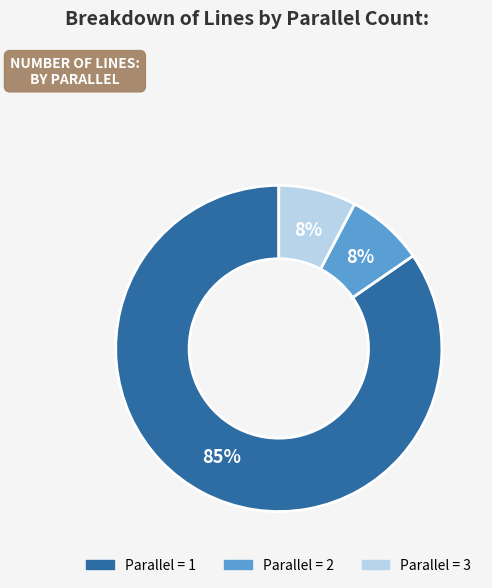

Count the number of slices in the pie.

3